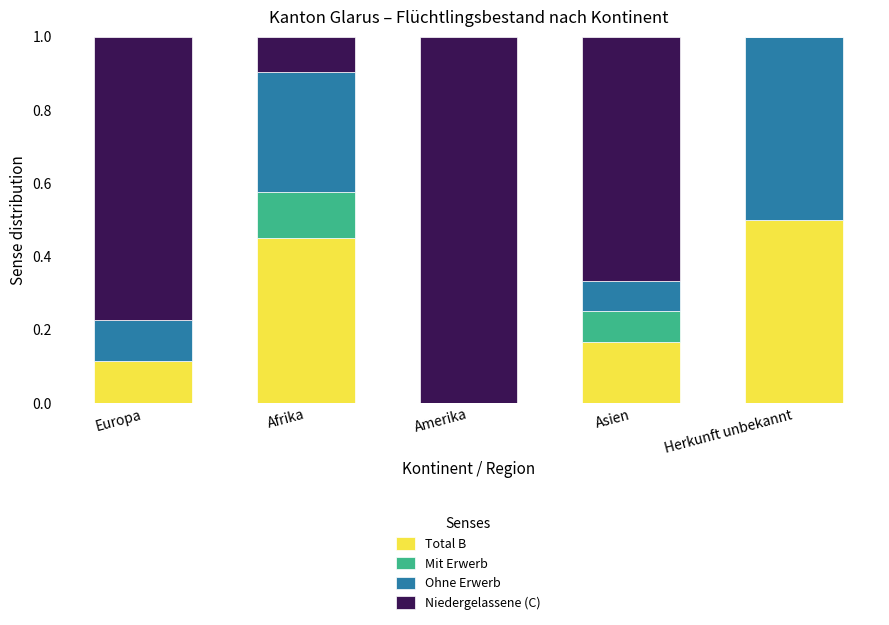

Are the bars horizontal?

No